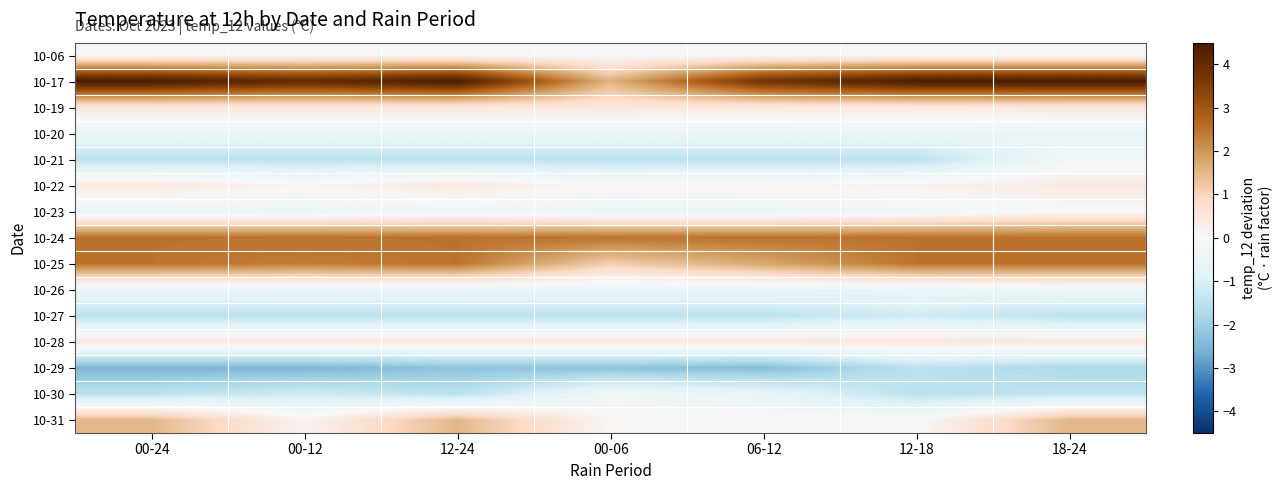

List the series in order of their peak value, highest first.

10-17, 10-24, 10-25, 10-31, 10-19, 10-28, 10-22, 10-06, 10-23, 10-21, 10-30, 10-26, 10-20, 10-27, 10-29